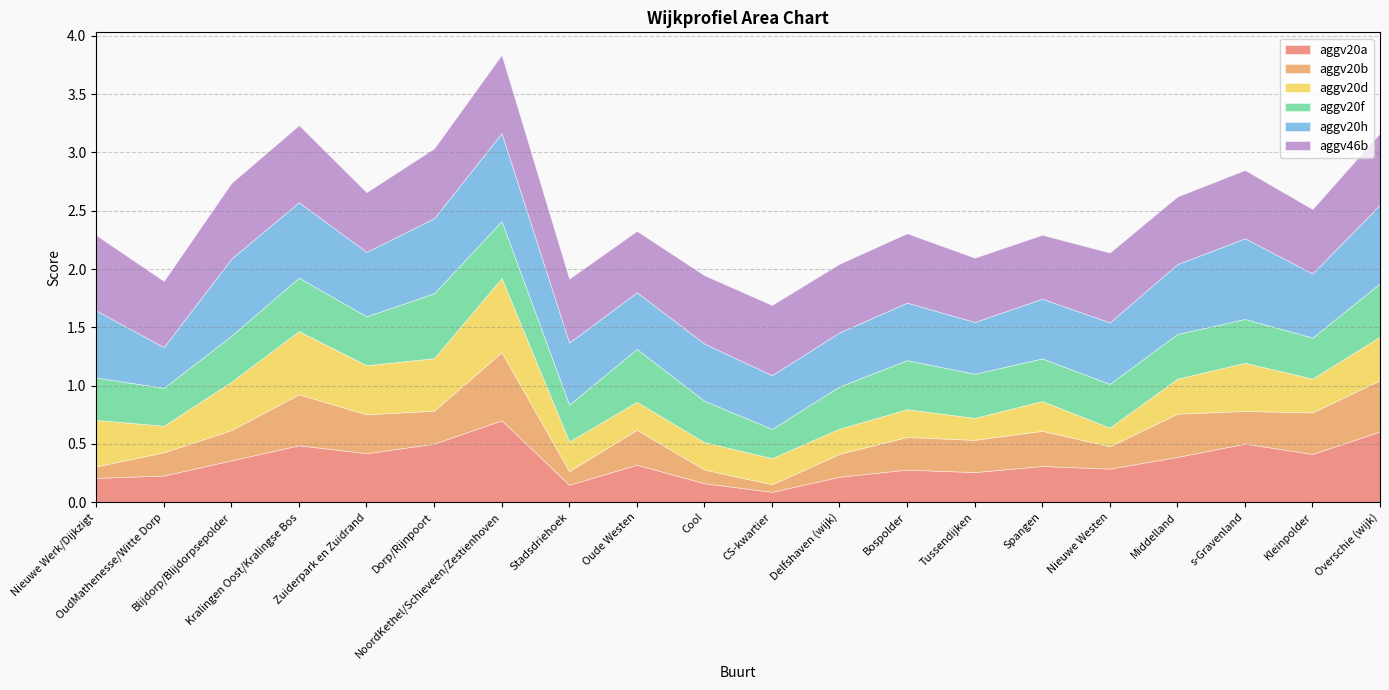

What is the greatest value displayed?

0.8